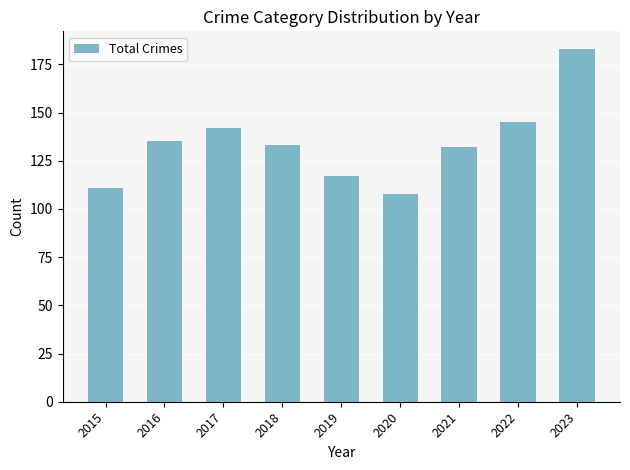

The value at 2017 is 192. True or false?

False